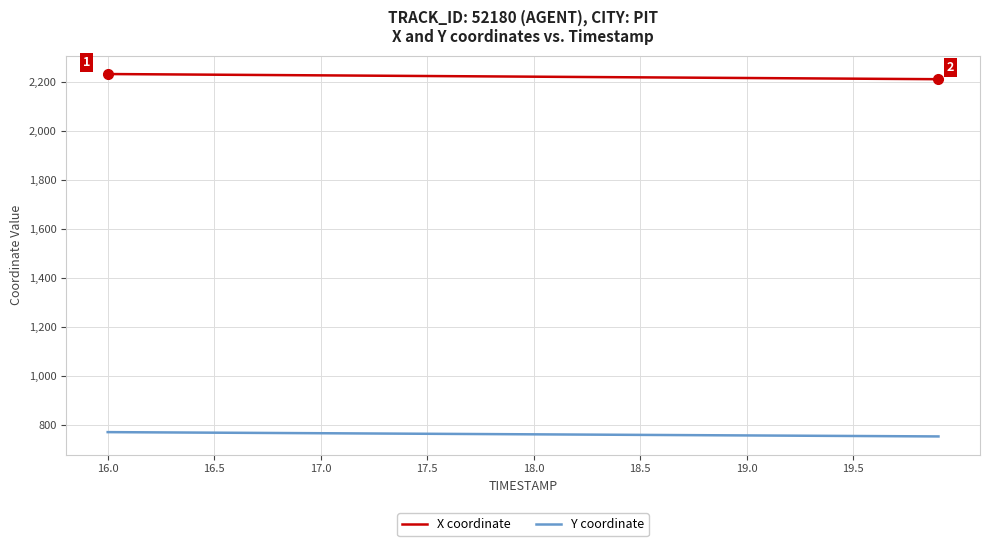

Which series has the largest total across all categories?

X coordinate